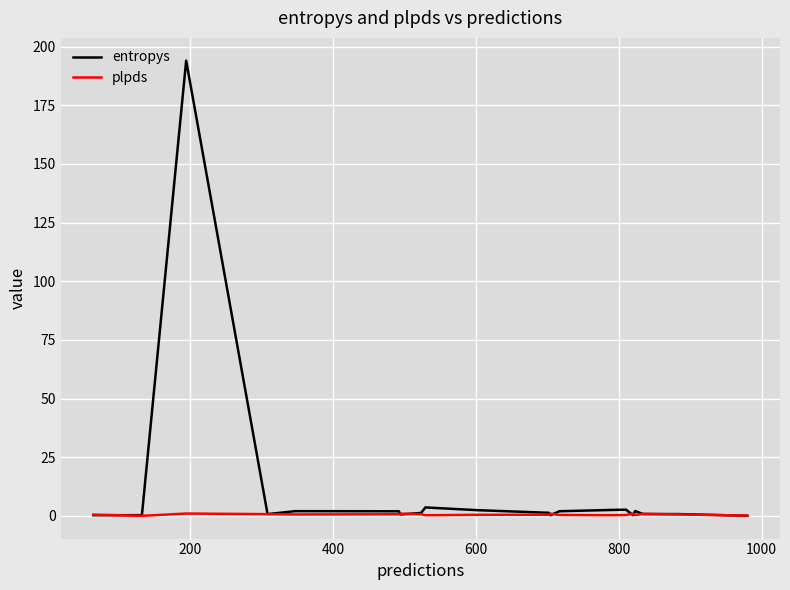

Count the number of categories in the chart.

20